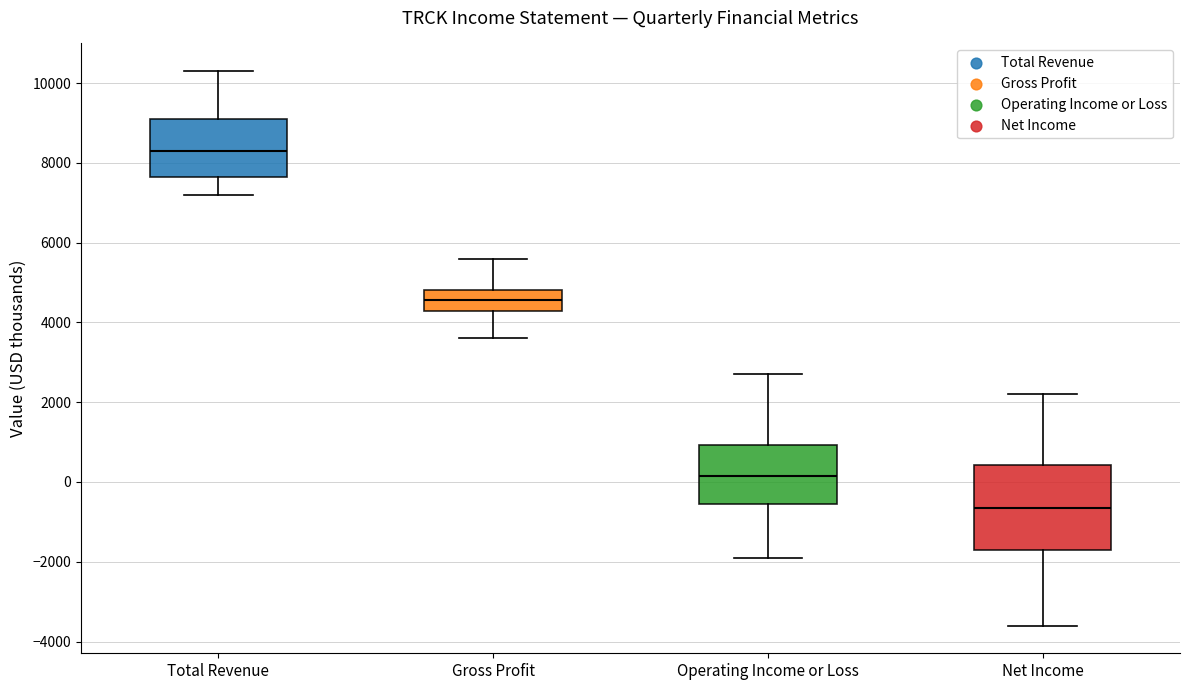

Which box has the lowest median line?

Net Income